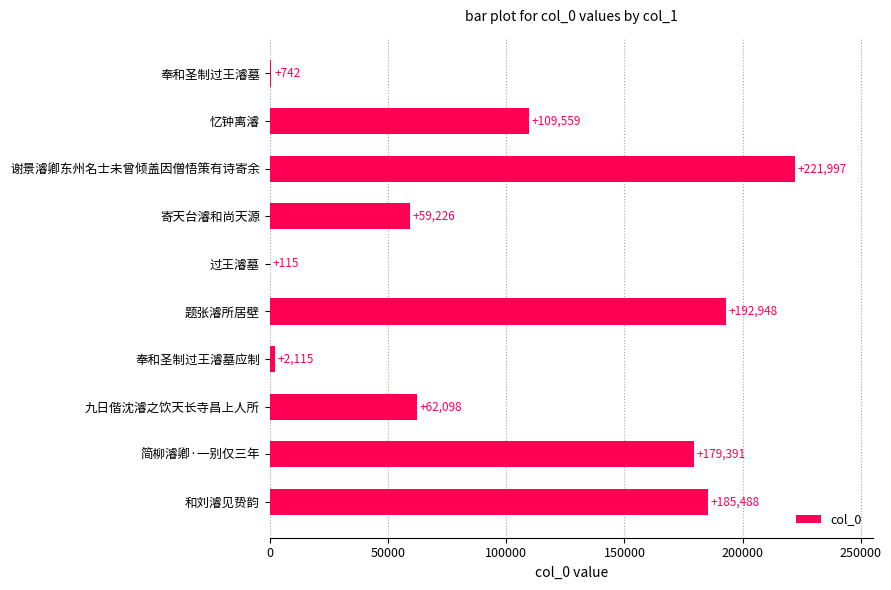

Between 九日偕沈濬之饮天长寺昌上人所 and 奉和圣制过王濬墓, which is larger?

九日偕沈濬之饮天长寺昌上人所